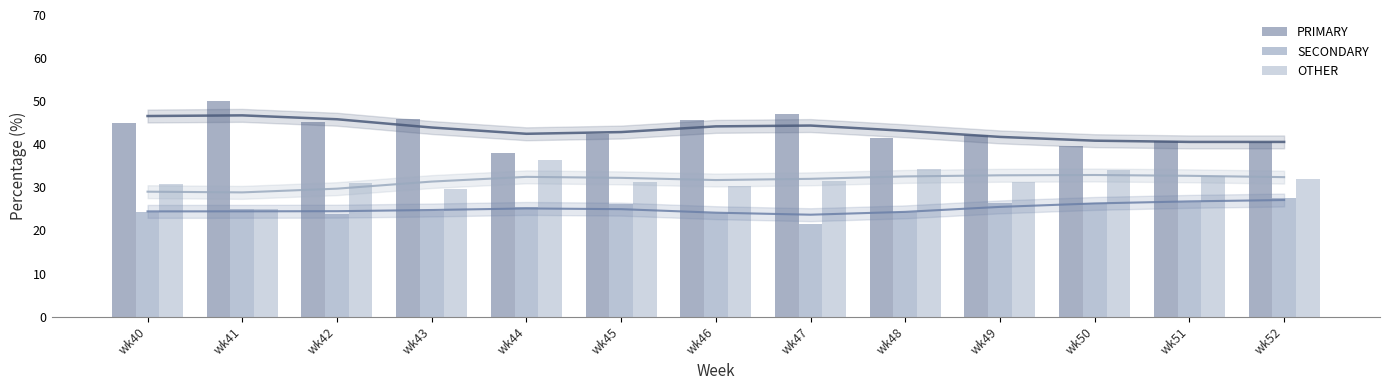

True or false: OTHER has a value of 31.3 at wk45.

True